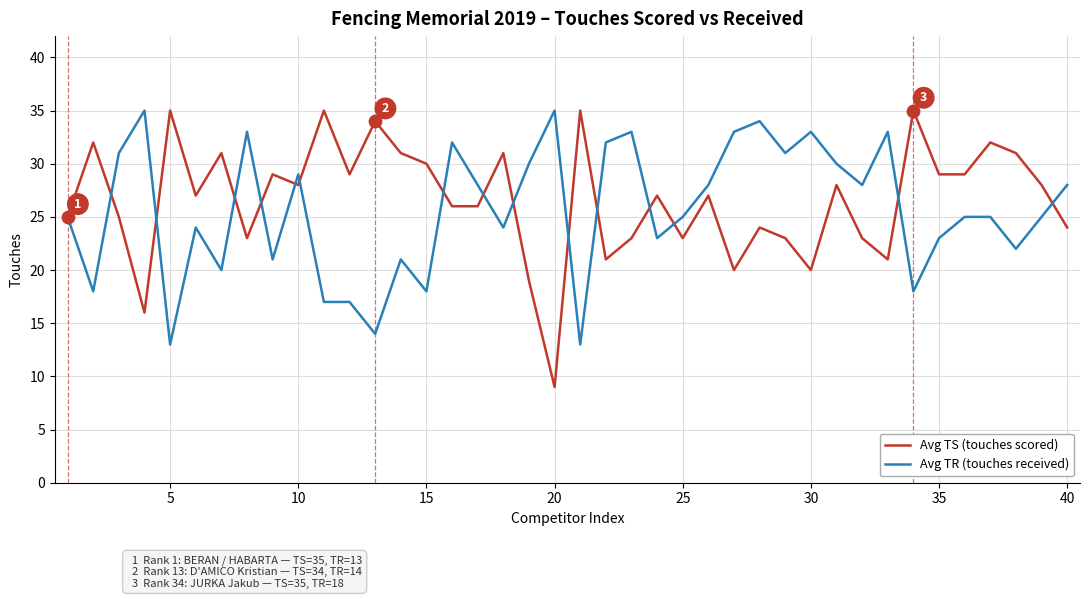

Which series has the largest range (max minus min)?

Avg TS (touches scored)